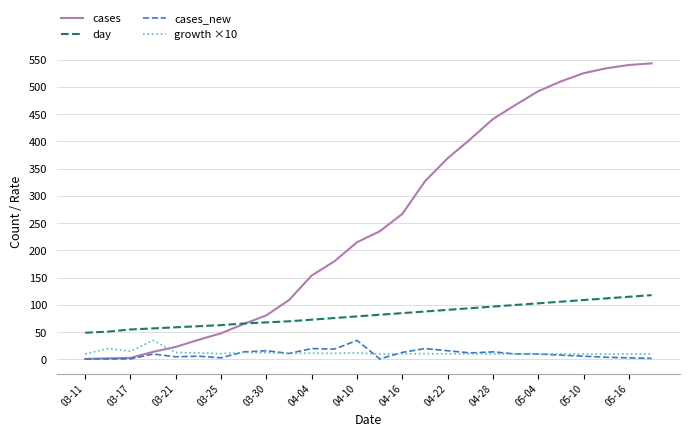

True or false: growth ×10 and day intersect in this chart.

False